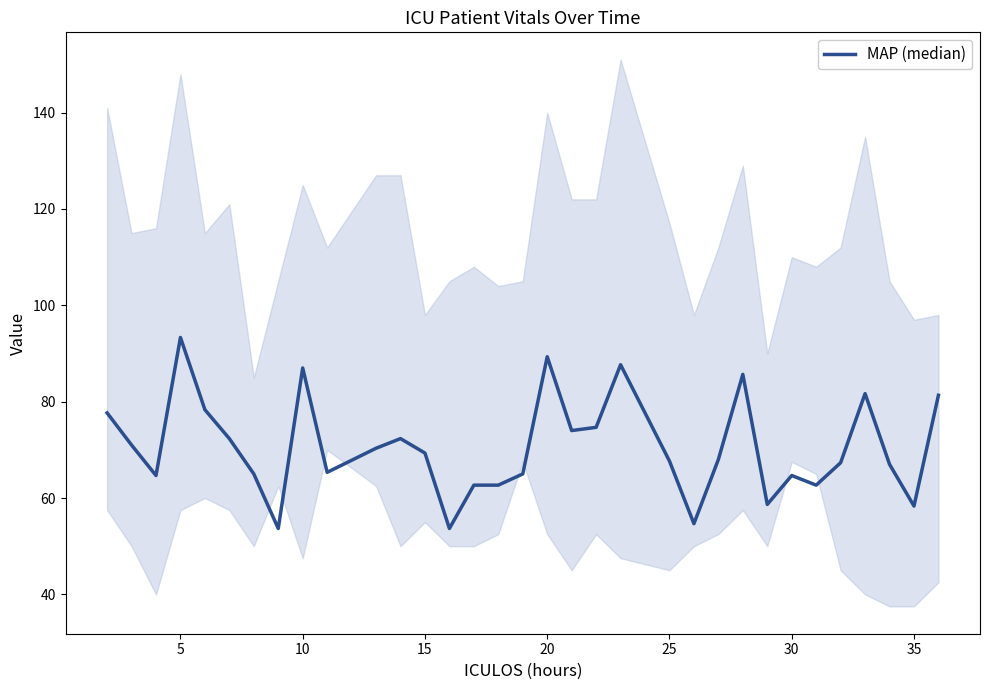

Reading left to right, list all the values displayed in this chart.

77.7	71.0	64.7	93.3	78.3	72.3	65.0	53.7	87.0	65.3	70.3	72.3	69.3	53.7	62.7	62.7	65.0	89.3	74.0	74.7	87.7	67.7	54.7	68.0	85.7	58.7	64.7	62.7	67.3	81.7	67.0	58.3	81.3